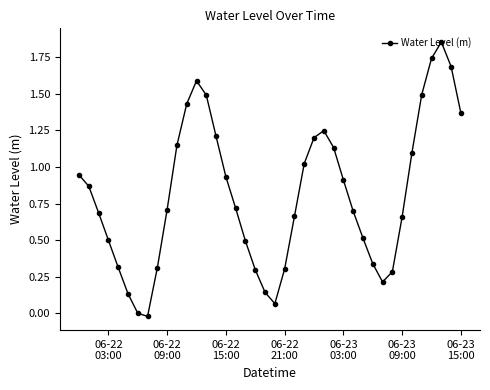

What is the average value?

0.8